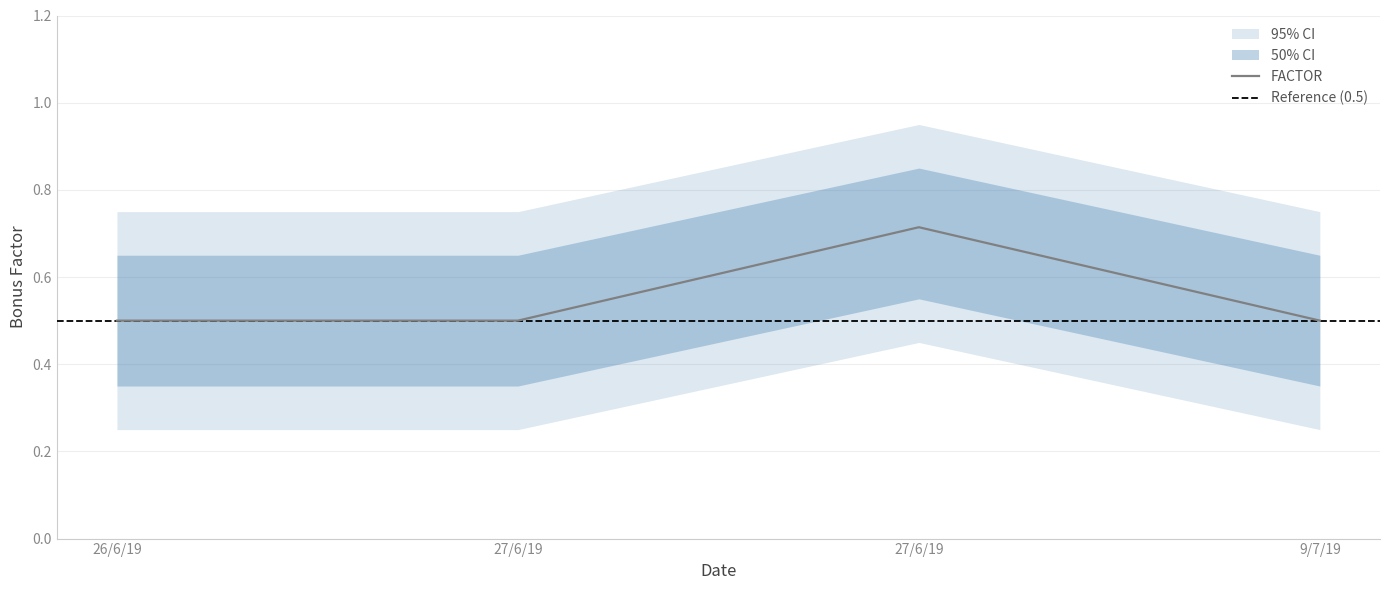

Rank the categories by value from highest to lowest.

27/6/19, 26/6/19, 27/6/19, 9/7/19